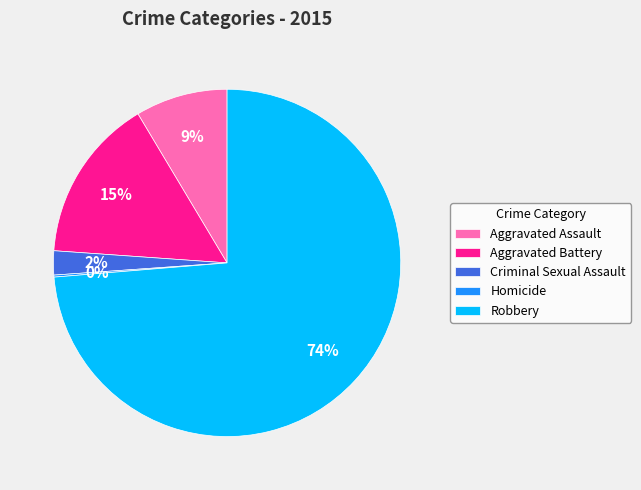

To the nearest percent, what is the combined percentage of Aggravated Assault and Aggravated Battery?

24%